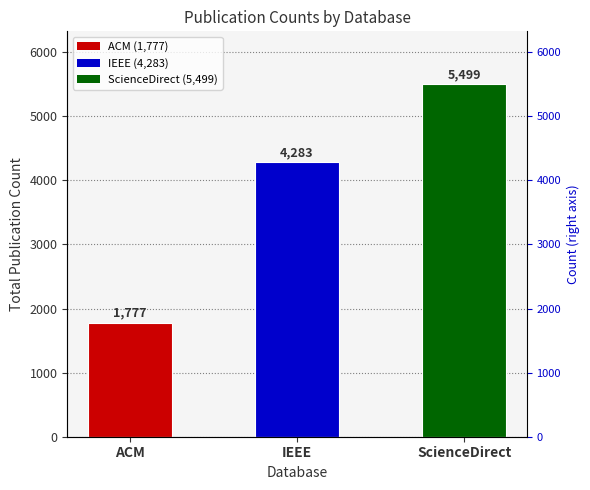

What is the change in value from ACM to ScienceDirect?

+3722